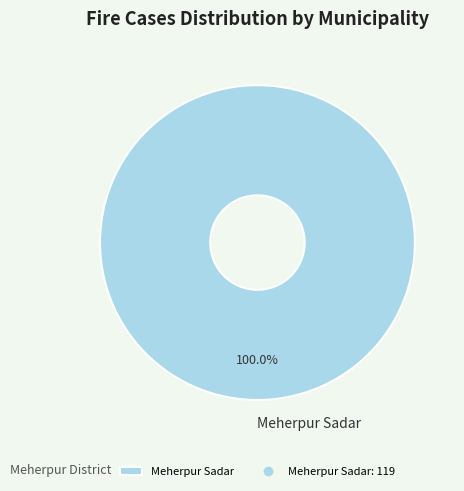

How many slices are in this pie chart?

1